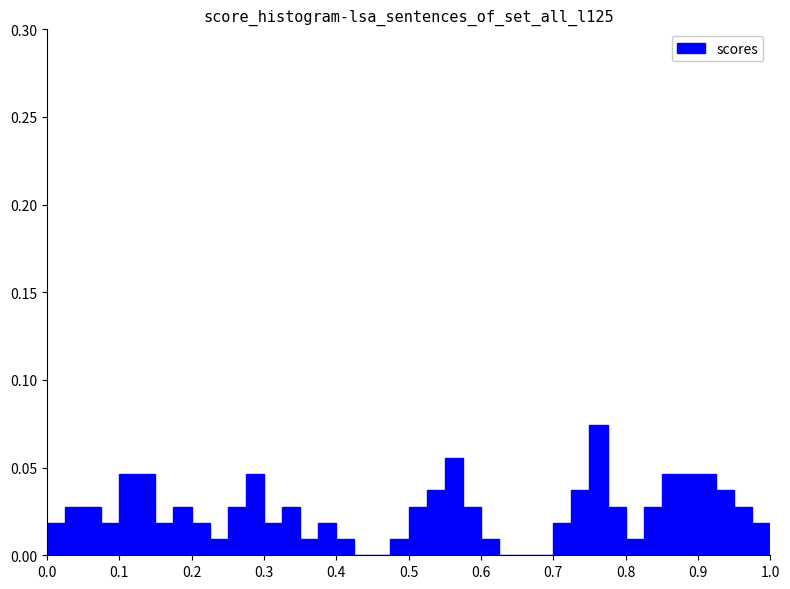

Read against the x-axis, roughly where is the centre of the tallest bar?

0.76